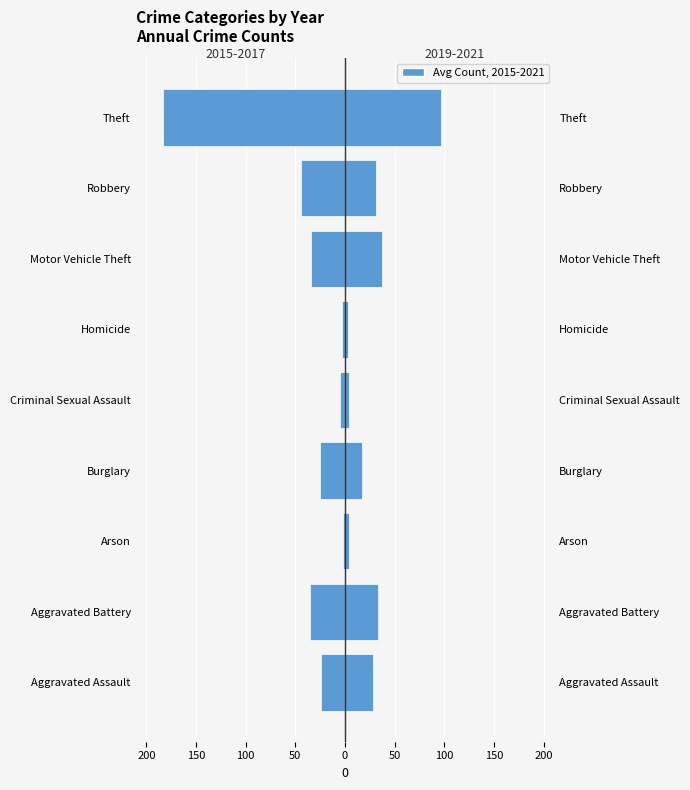

What is the difference between the maximum and minimum values in the 2019-2021 avg series?

93.3